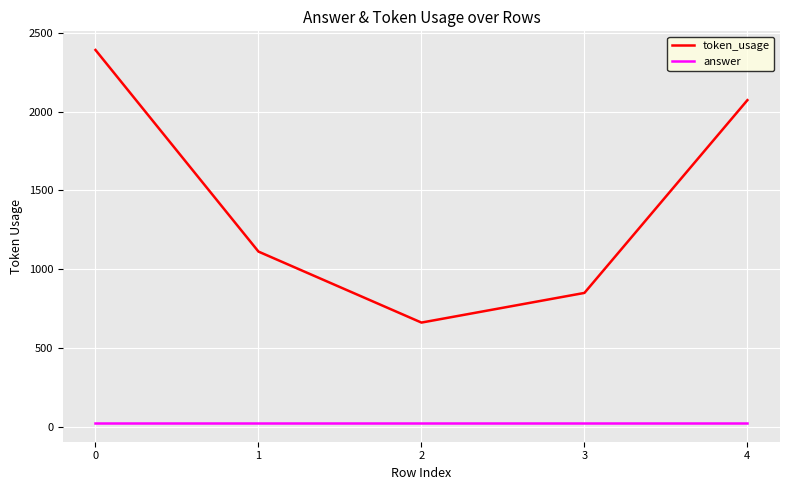

What is the average value of the token_usage series?

1417